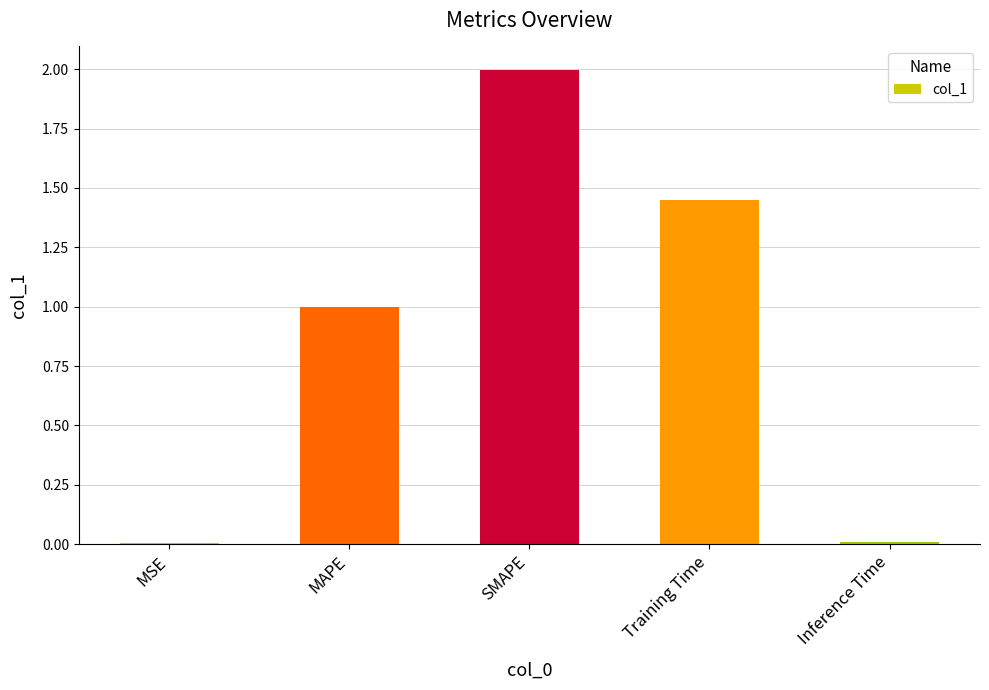

The value at MAPE is 1.0. True or false?

True